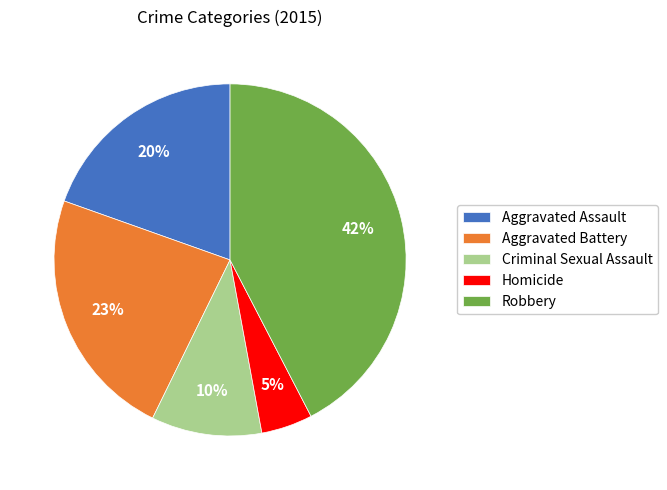

Is the sum of Aggravated Assault and Homicide greater than half?

No